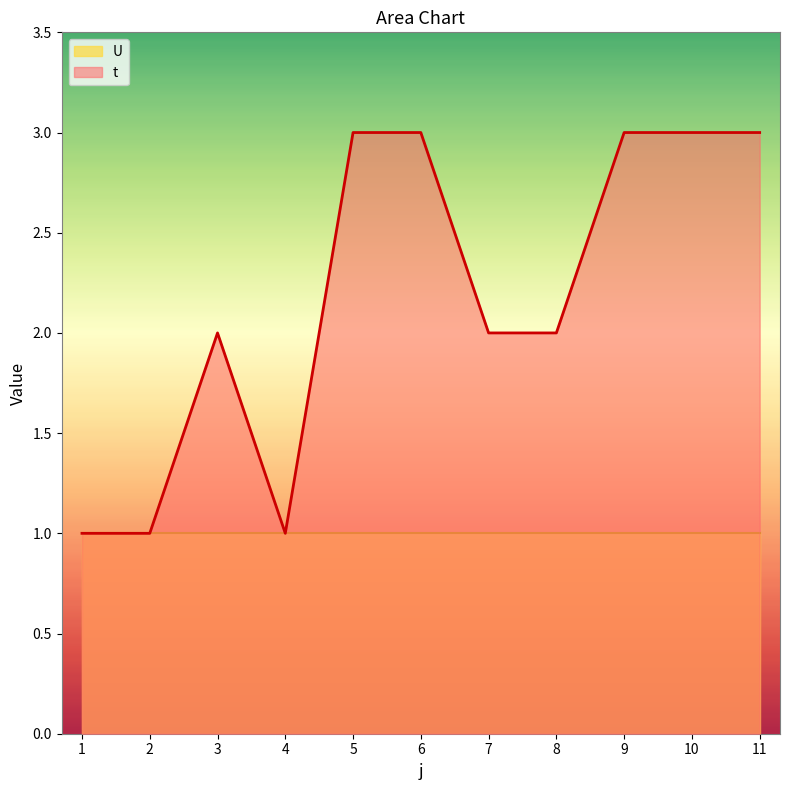

Which series has the largest range (max minus min)?

t